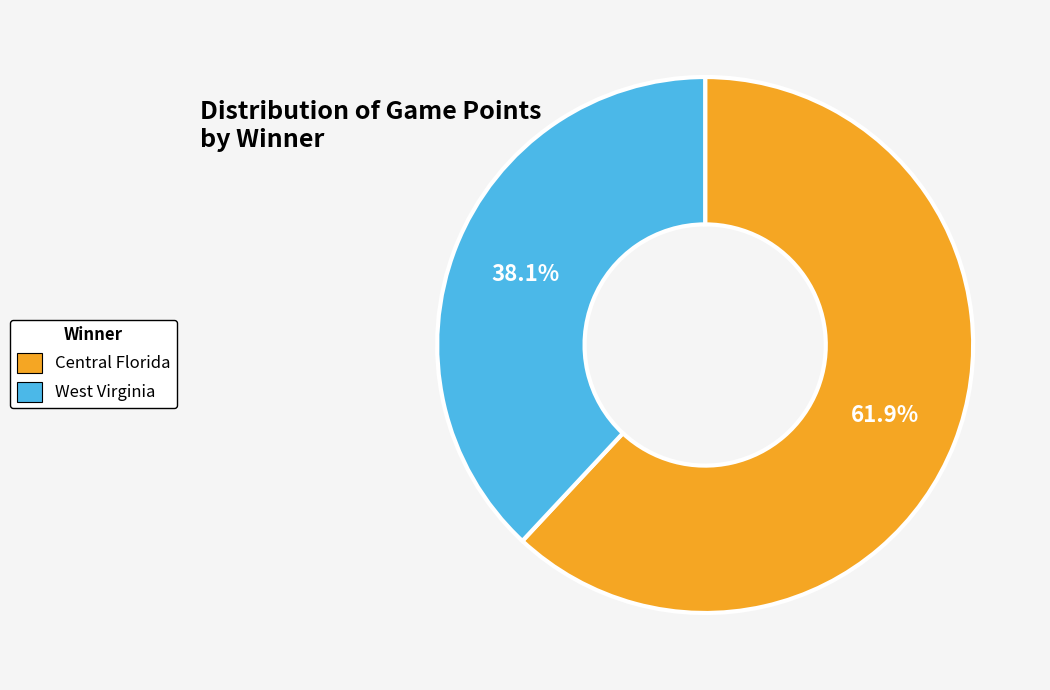

To the nearest percent, what is the average slice percentage?

50%